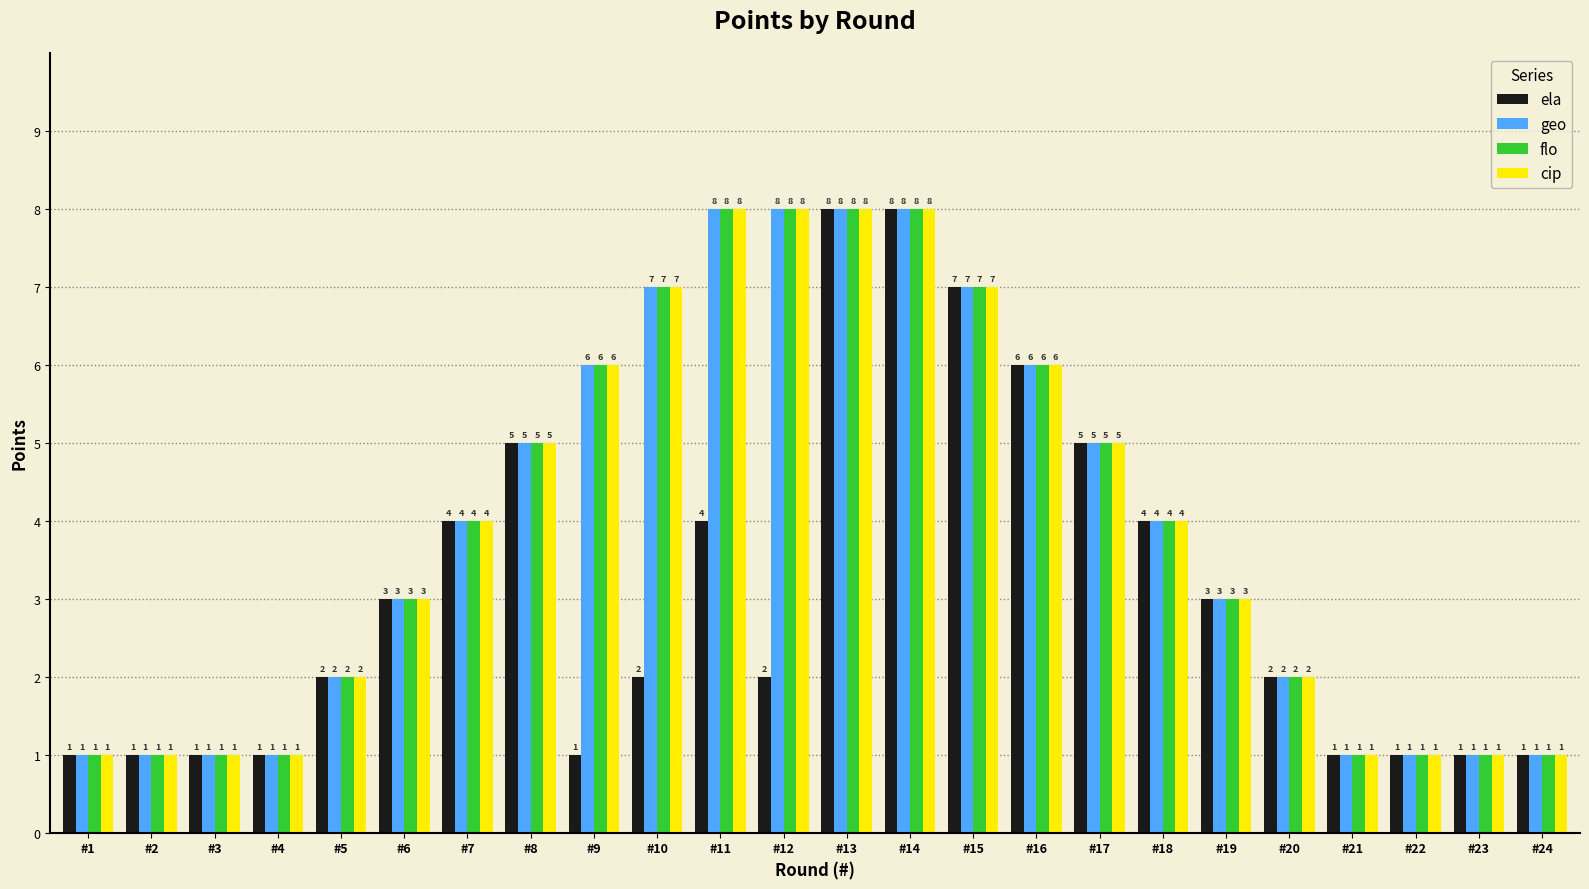

What are all the series names shown in the legend?

ela, geo, flo, cip